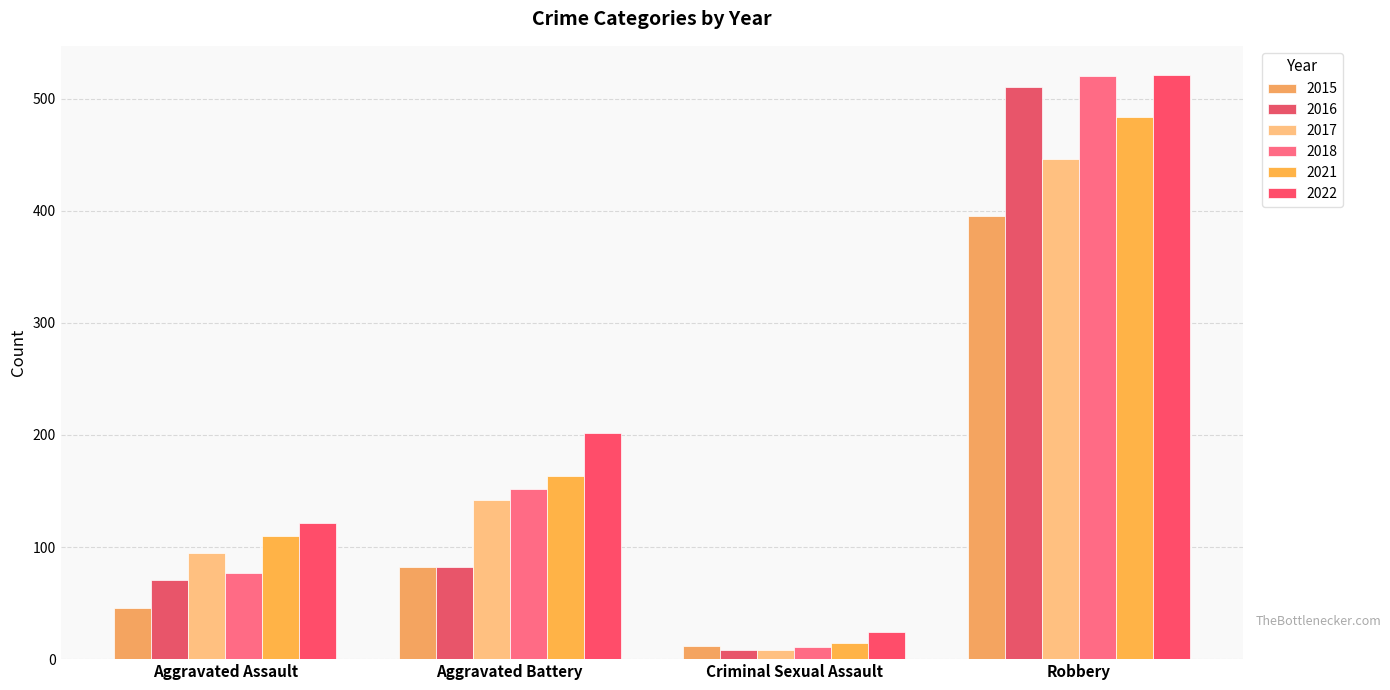

Reading right to left, transcribe all the data shown in this chart.

2015: 395	12	82	46
2016: 510	8	82	71
2017: 446	8	142	95
2018: 520	11	152	77
2021: 484	14	163	110
2022: 521	24	202	121